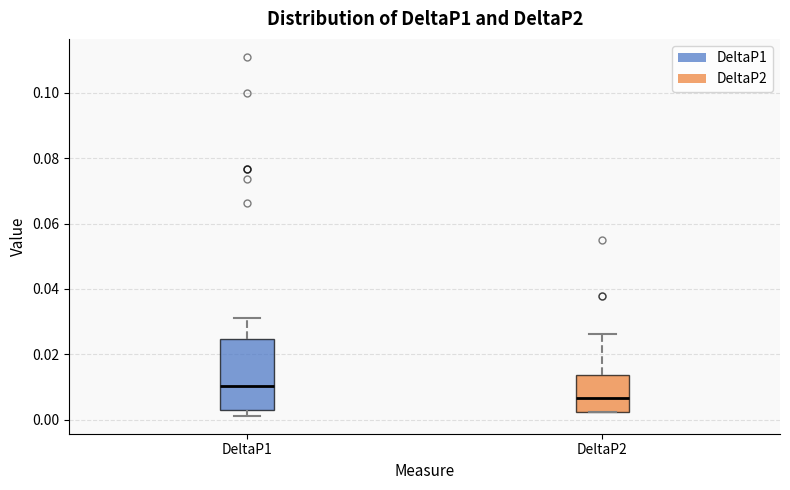

Where does the upper whisker of the box for DeltaP1 end on the y-axis? The values are not printed on the chart, so give them approximately, as read against the axis.

0.032